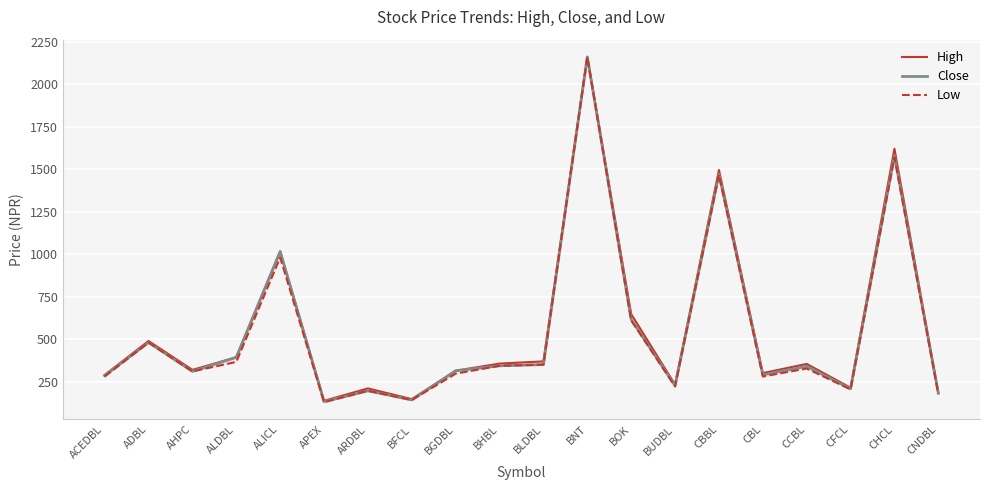

Which series has the largest range (max minus min)?

Low